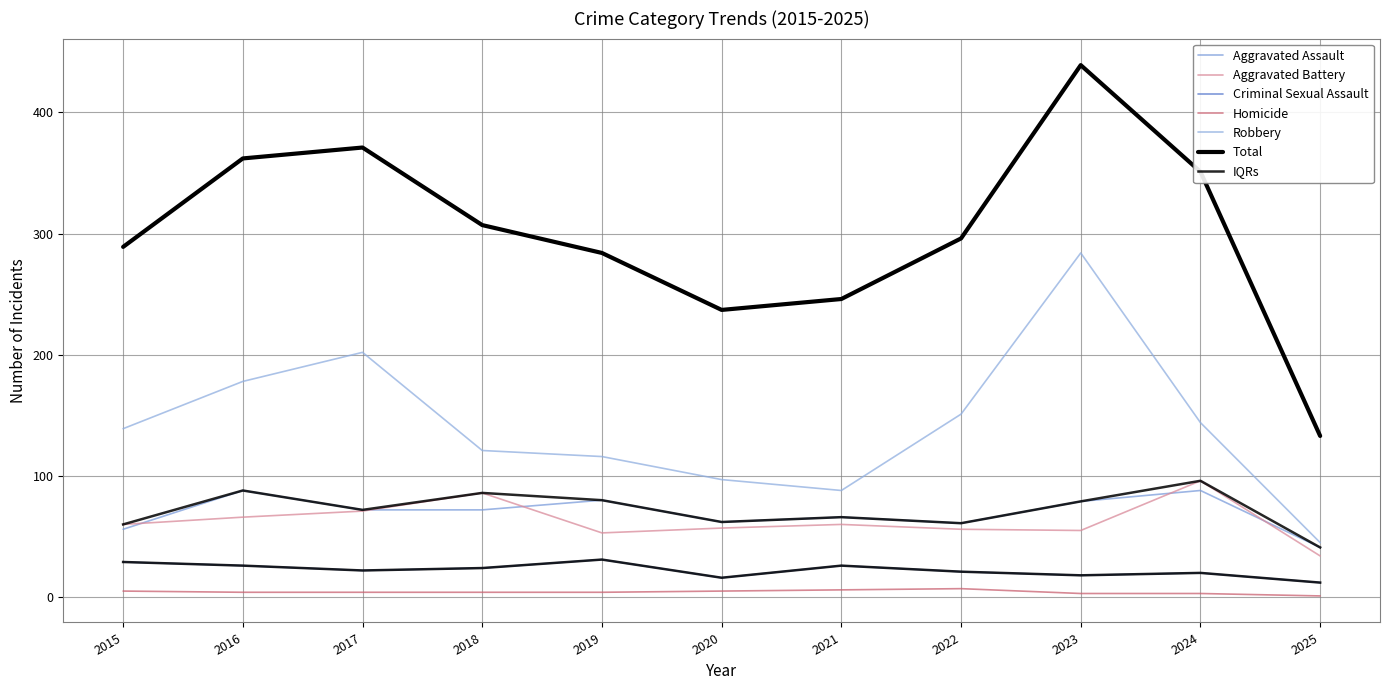

What is the value of the Criminal Sexual Assault point at the 1st from the left?

29